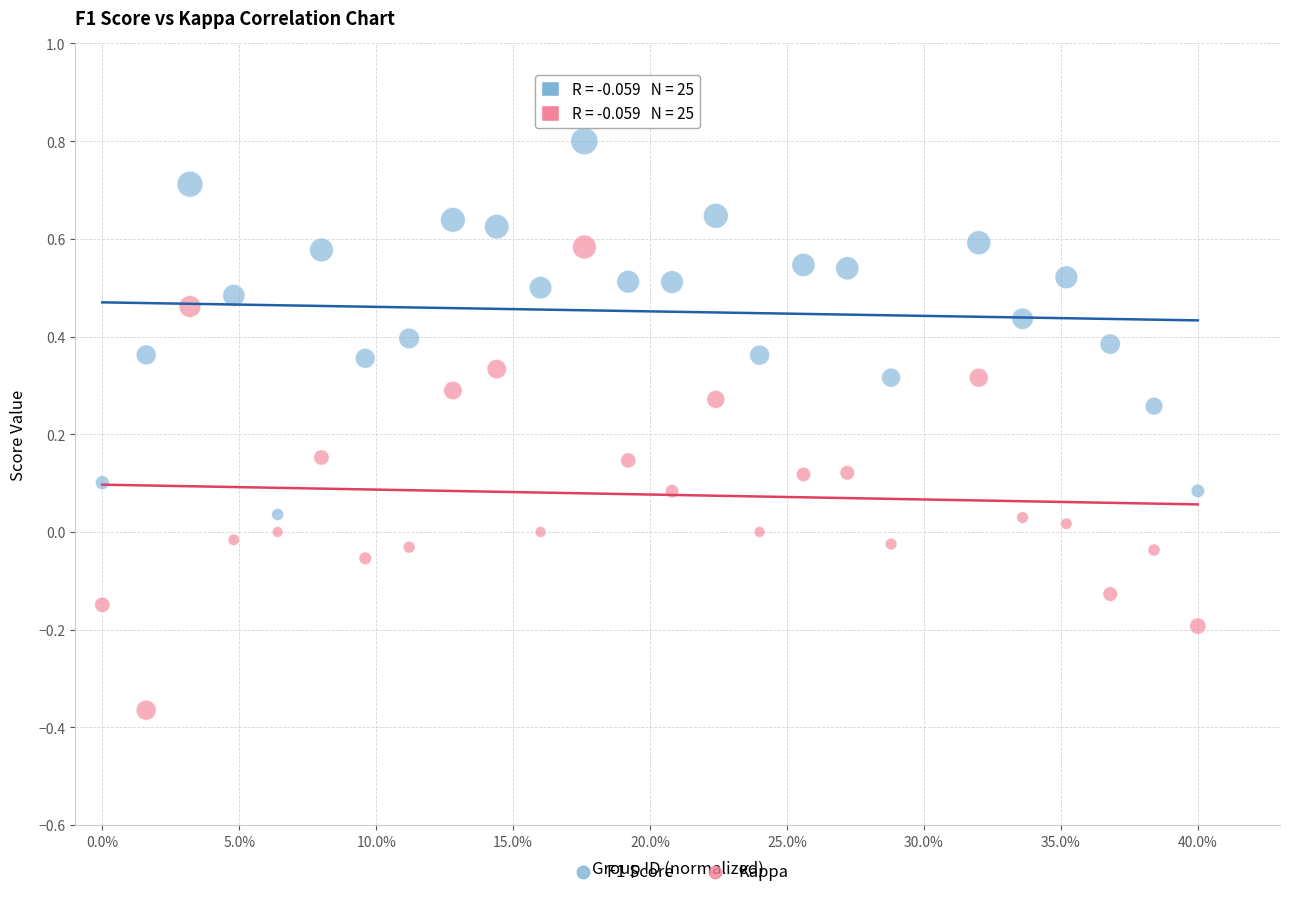

Which series has the largest Y range (max minus min)?

Kappa